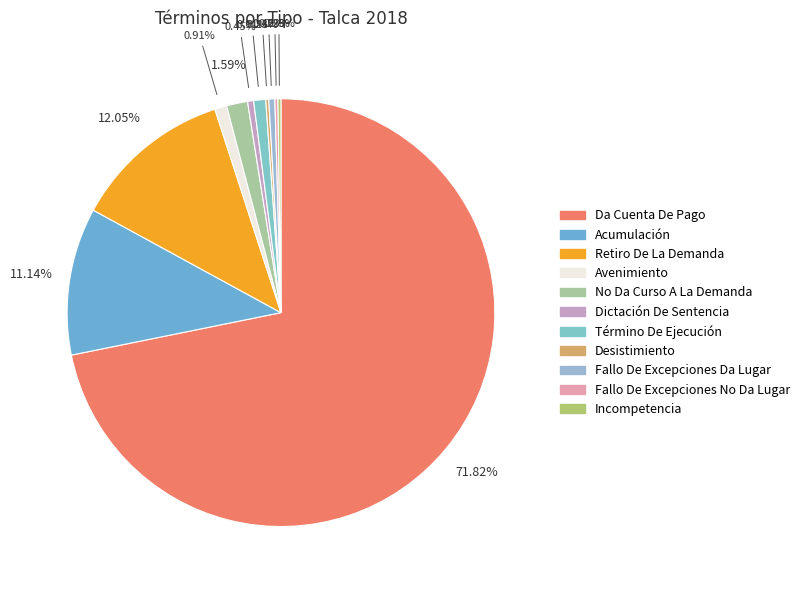

Which category has the biggest portion of the pie?

Da Cuenta De Pago